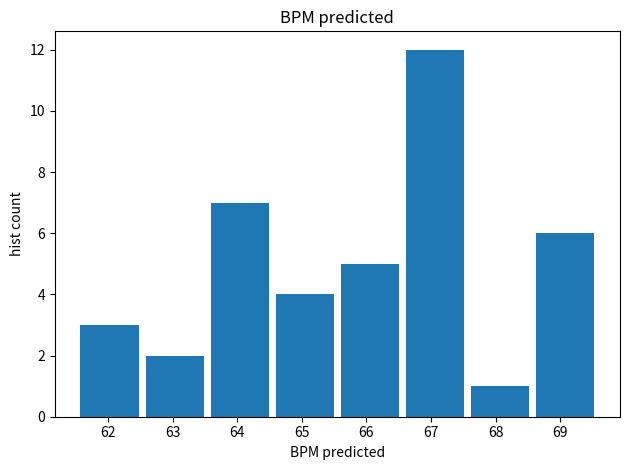

How tall is the bar that spans 67.6 to 68.6 on the x-axis? Neither the bar edges nor the heights are printed on the chart, so give them approximately, as read against the axes.

1